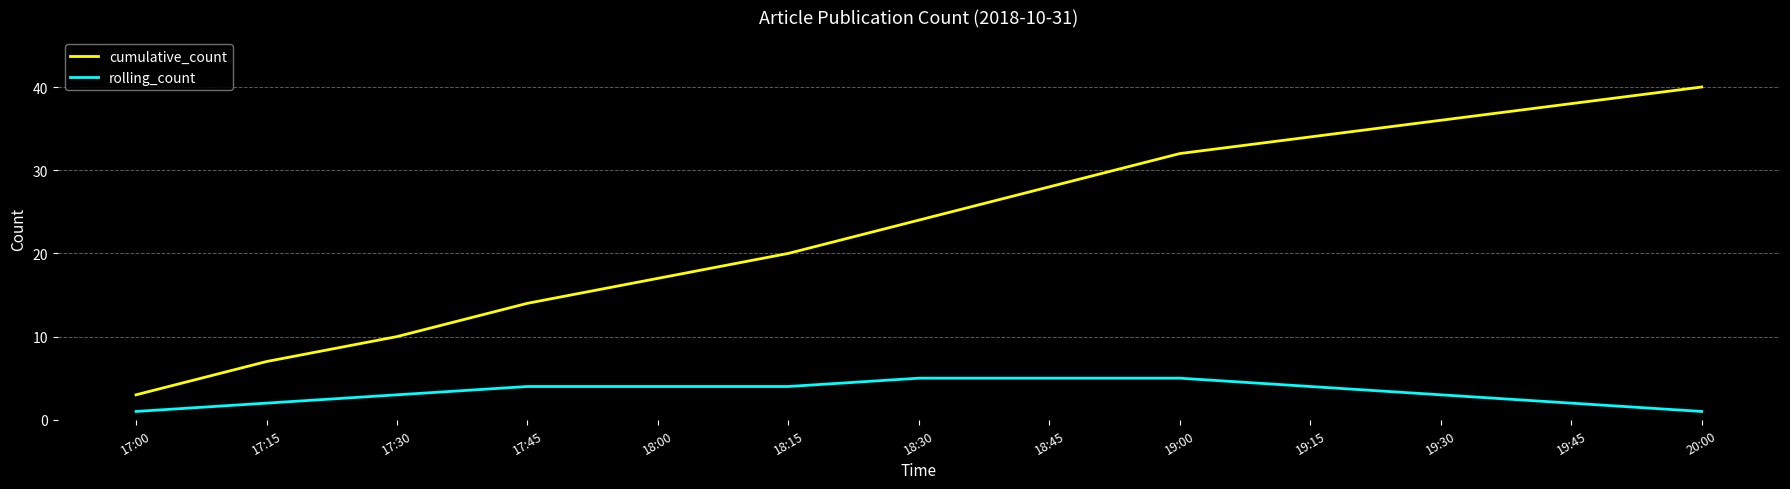

At how many categories does at least one series exceed 37?

2